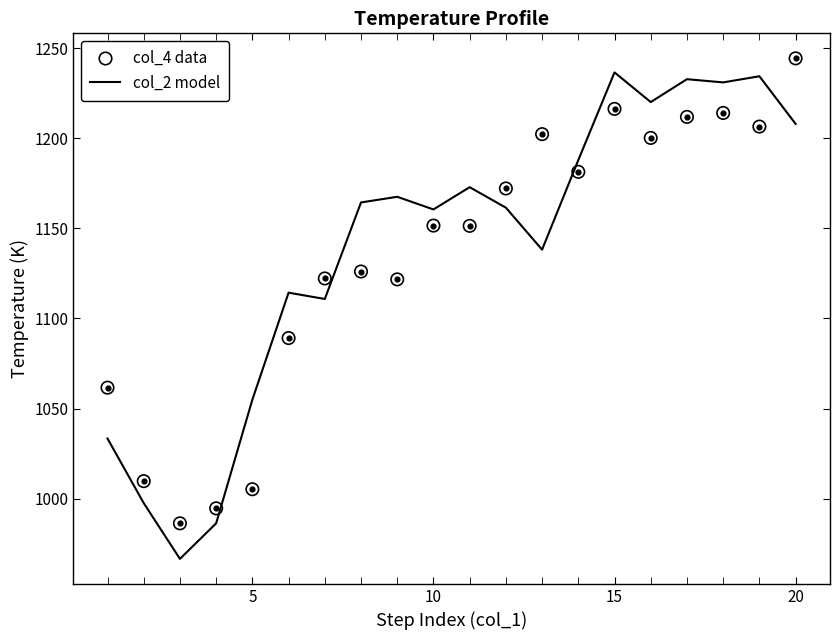

At how many categories does at least one series exceed 1113?

15